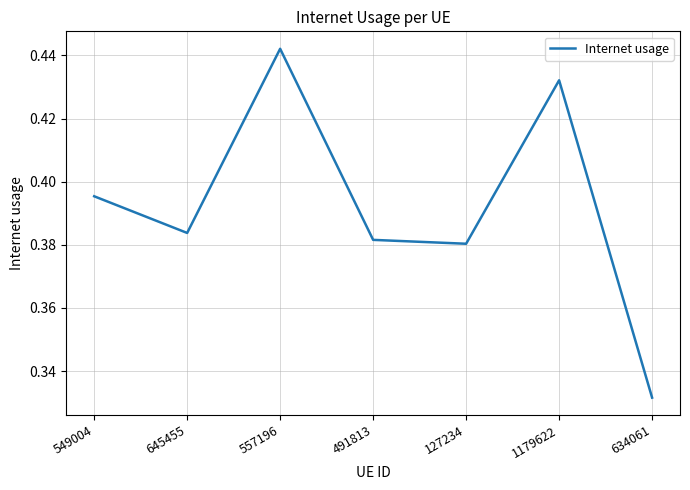

How many lines are shown in the chart?

1